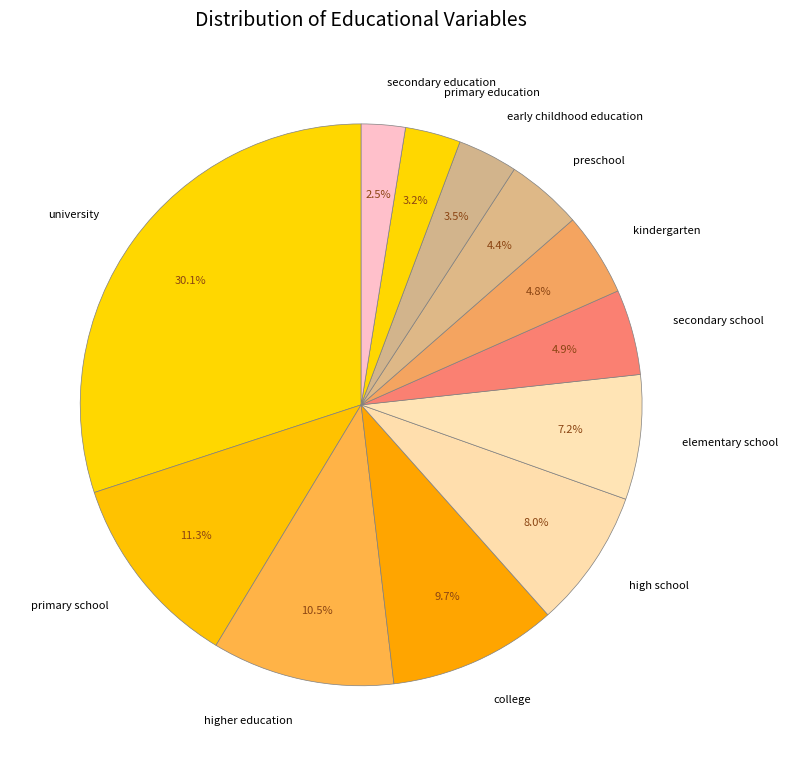

How many segments does this pie chart have?

12